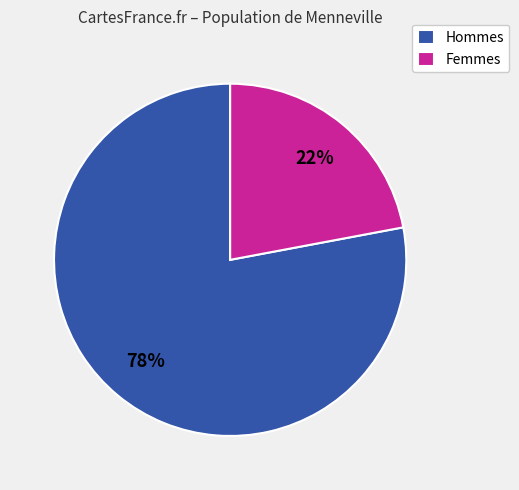

What percentage is the Hommes slice, to the nearest percent?

78%